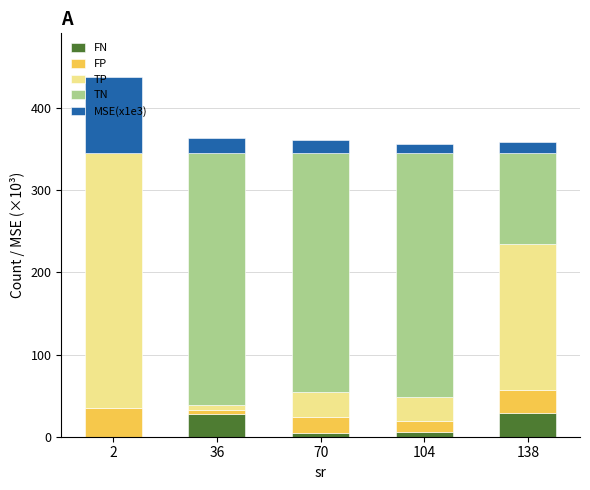

How many categories are shown in the chart?

5